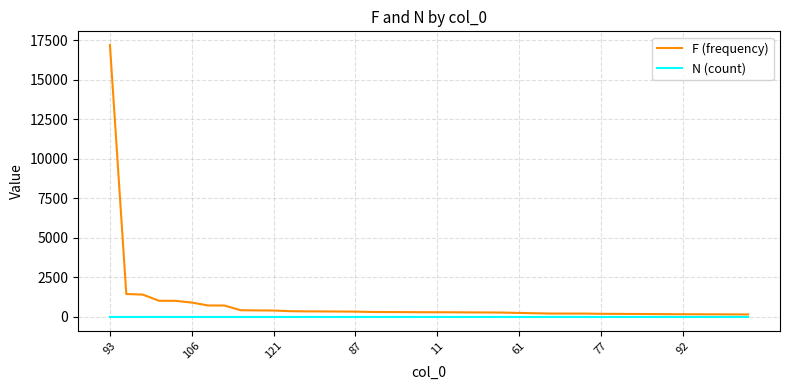

What is the highest value of the F (frequency) series?

17191